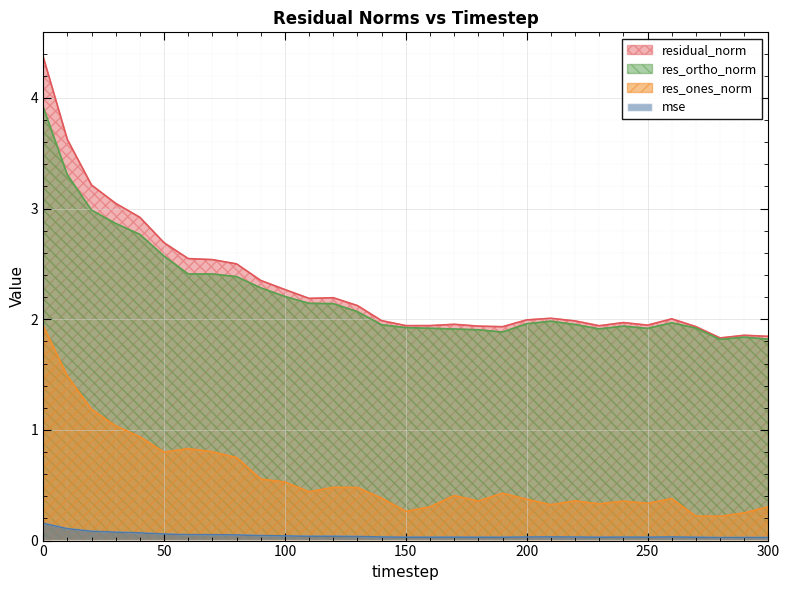

How many interior local valleys does the res_ones_norm series have?

8